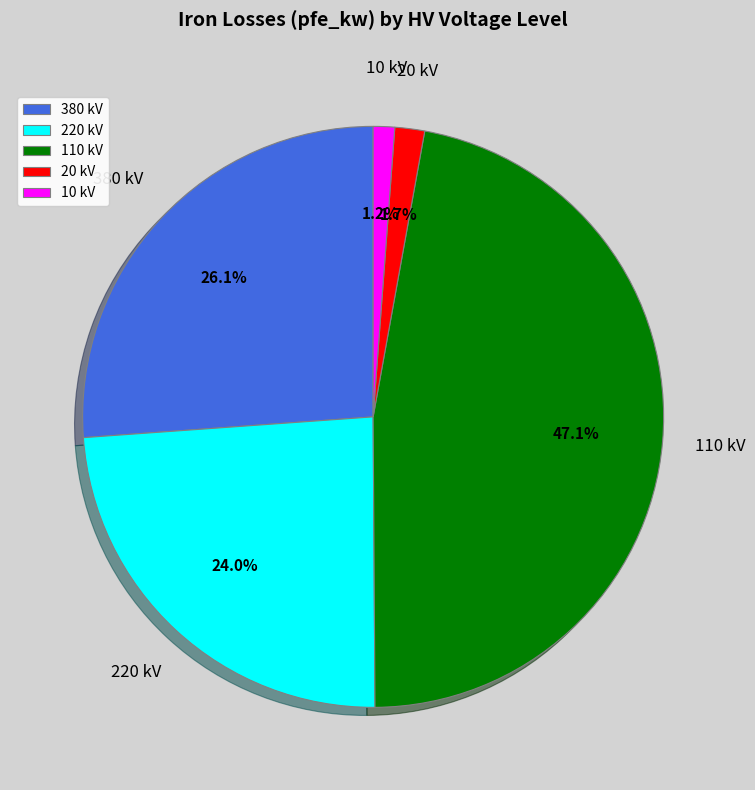

Is 110 kV the majority of the pie?

No